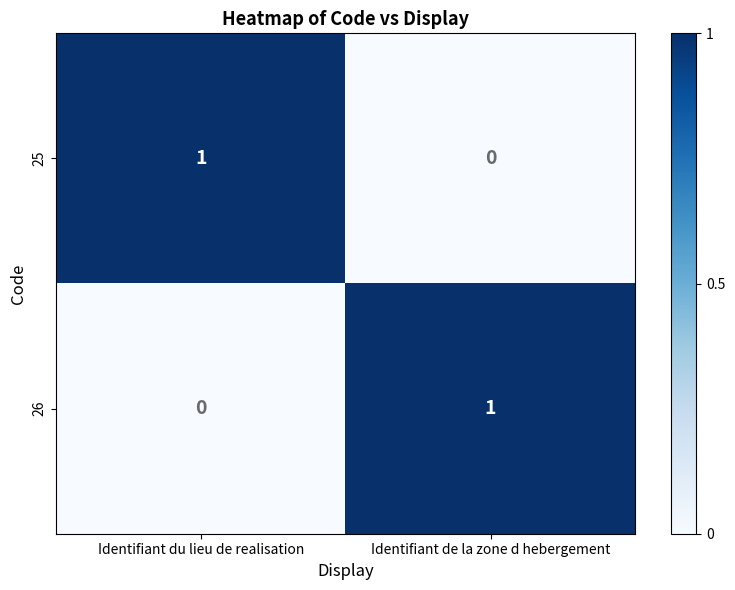

What is the spread (max minus min) of values at Identifiant de la zone d hebergement?

1